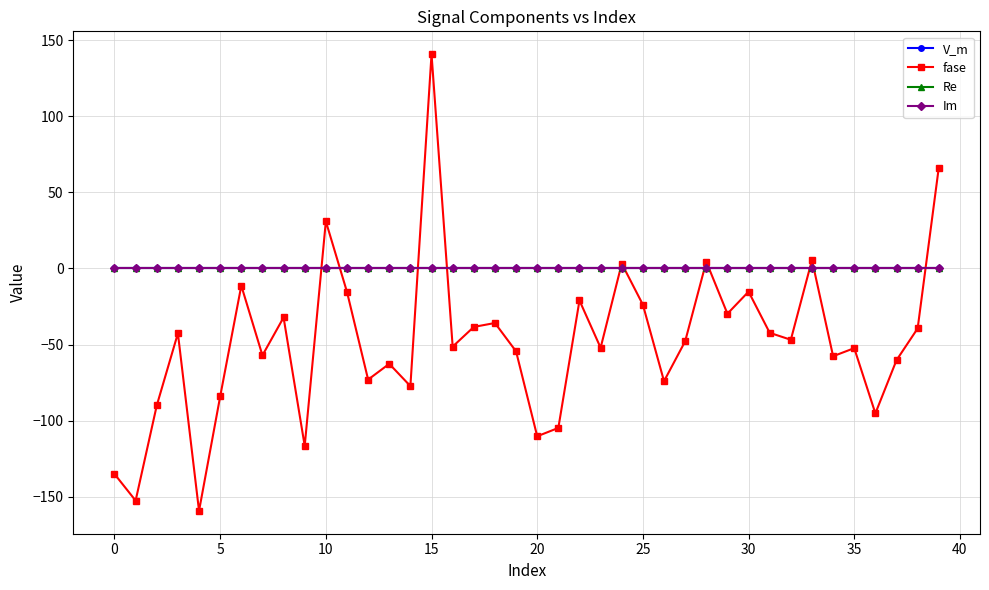

Which series has the largest total across all categories?

V_m